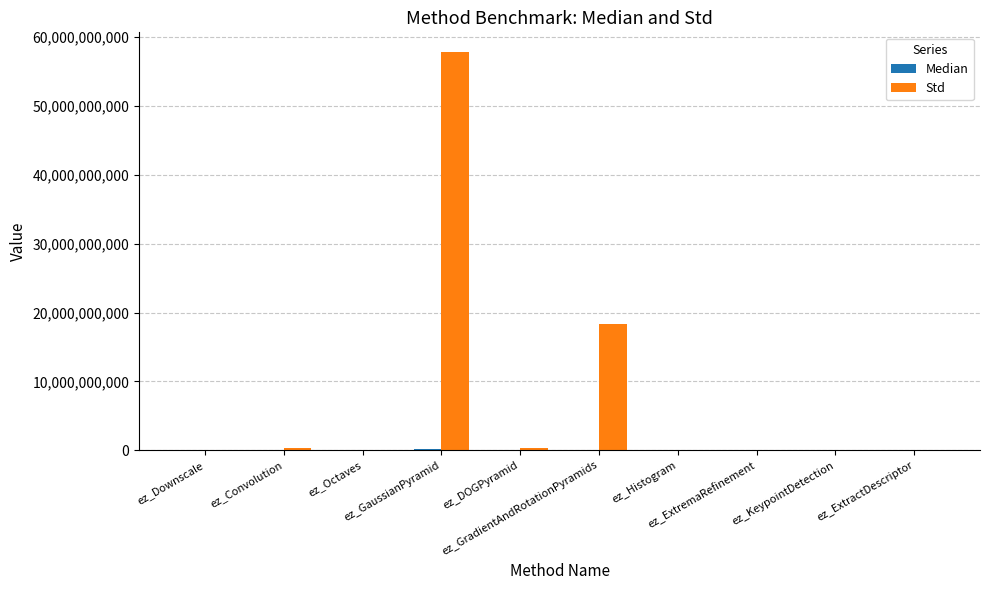

What is the highest value of the Std series?

57802500000.0